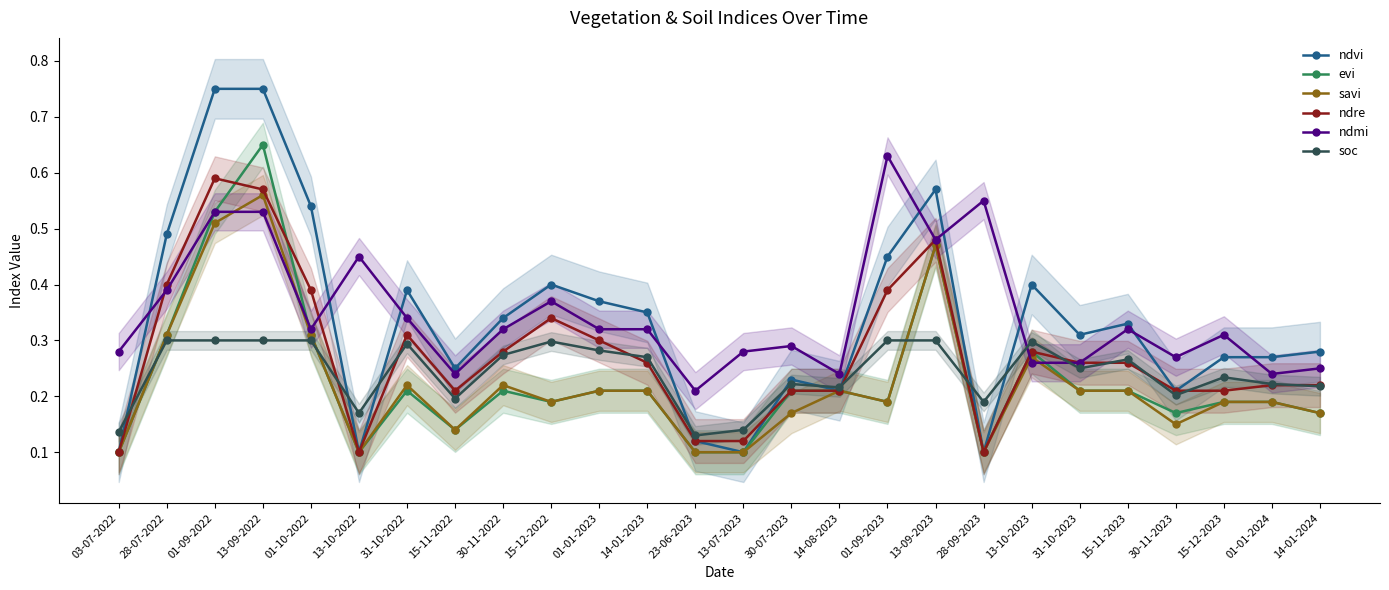

Which series has the widest spread of values?

ndvi